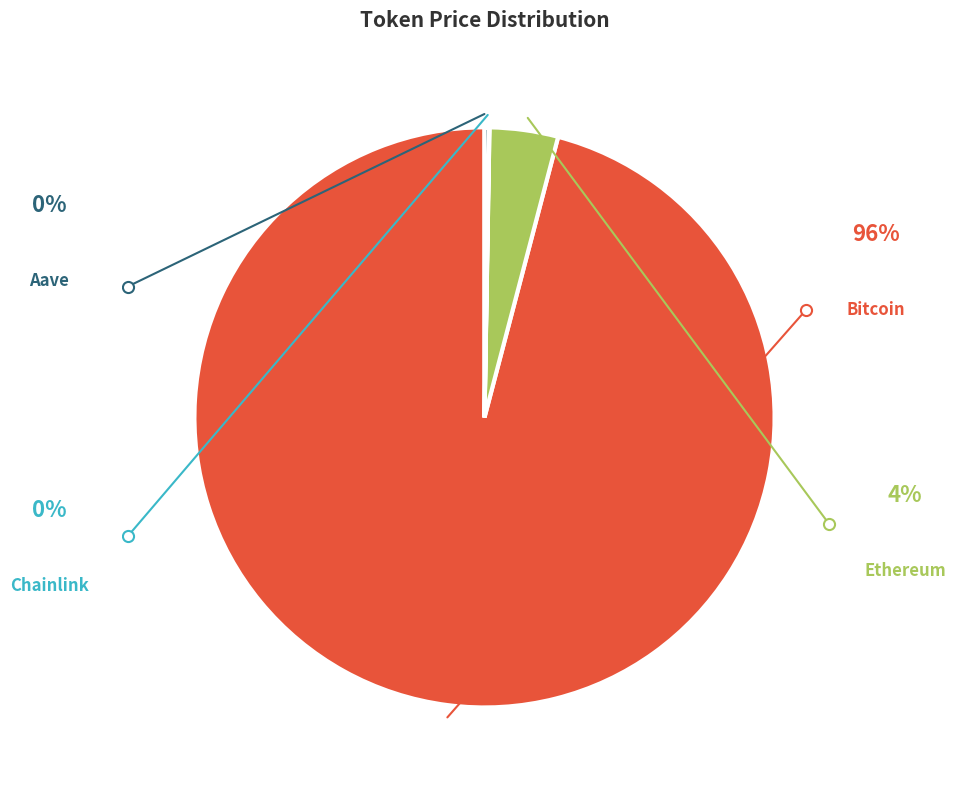

Rank the categories by value from lowest to highest.

Chainlink, Aave, Ethereum, Bitcoin